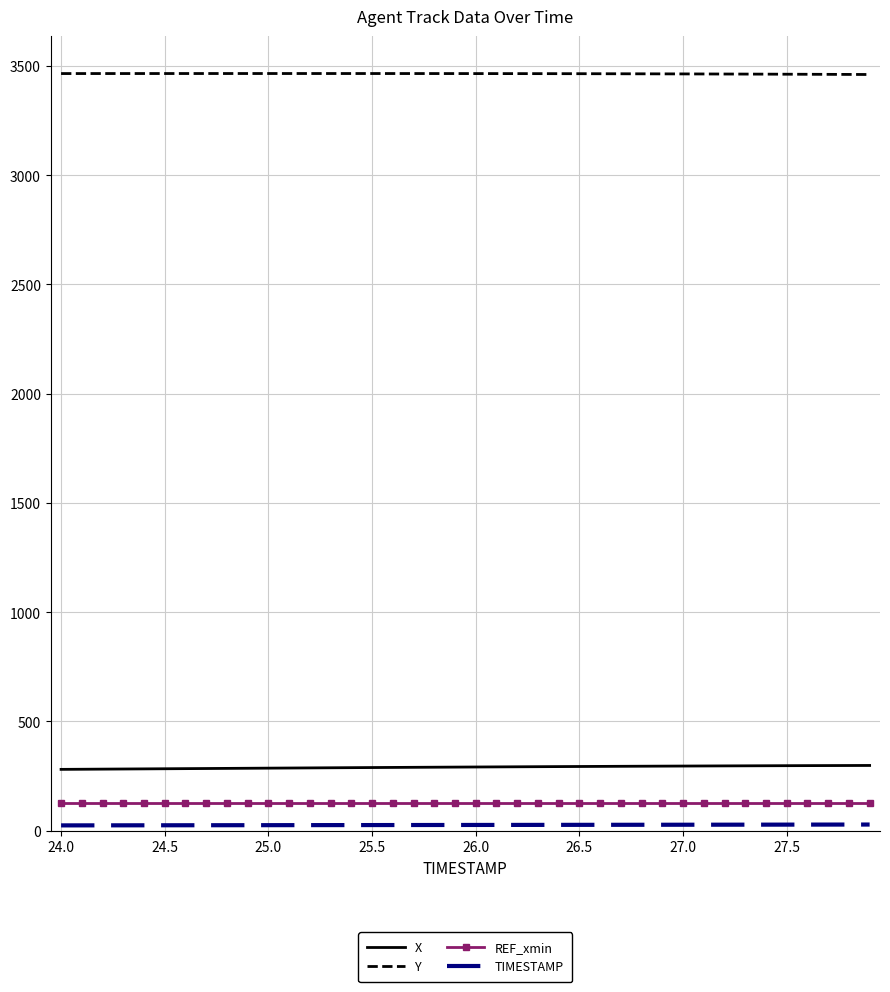

True or false: Y and REF_xmin intersect in this chart.

False